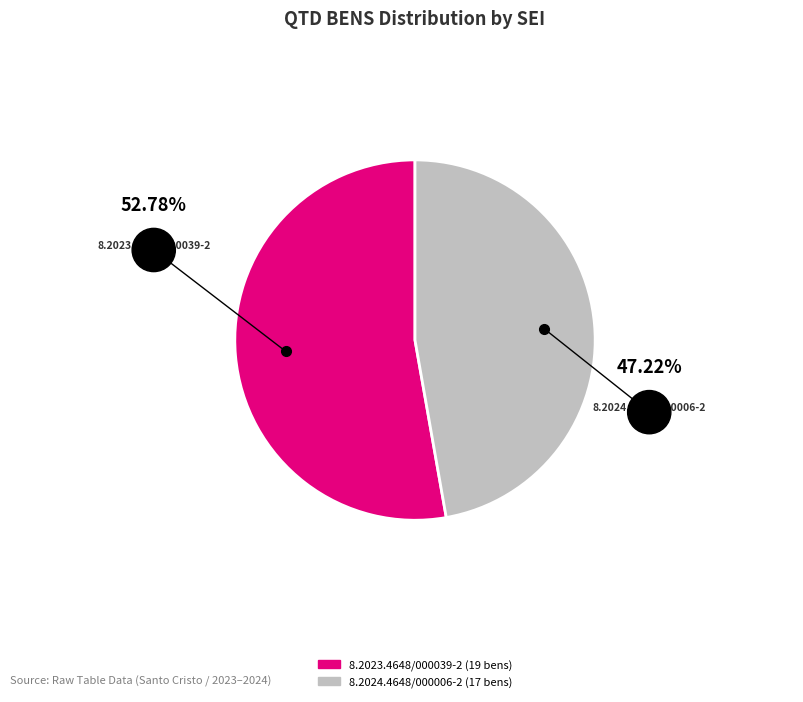

What percentage is the 8.2023.4648/000039-2 slice, to the nearest percent?

53%